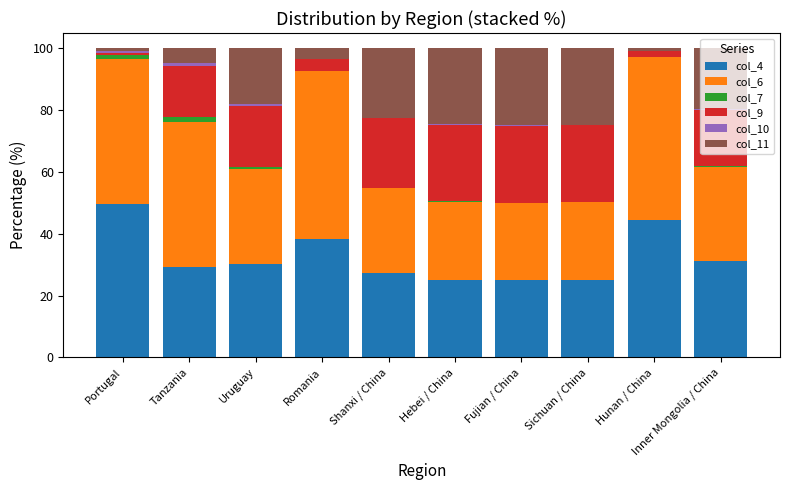

True or false: col_4 has a value of 20.6 at Uruguay.

False